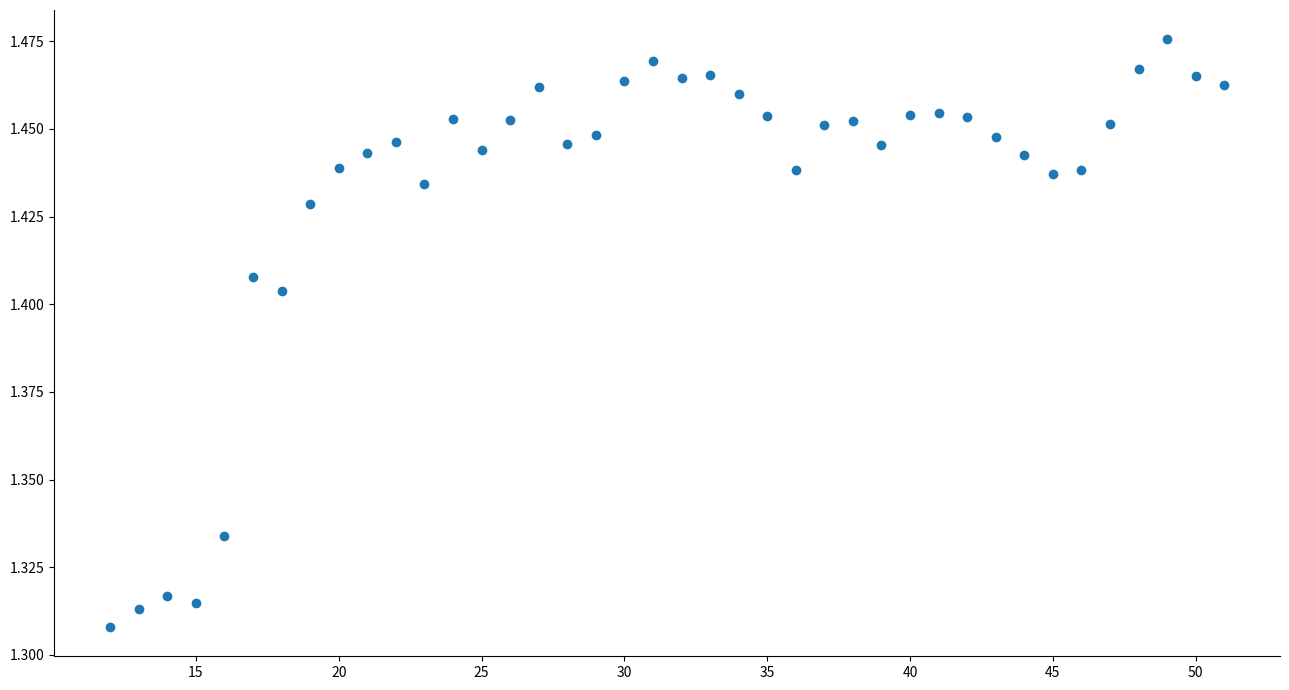

What is the range of X values (max minus min)?

39.0